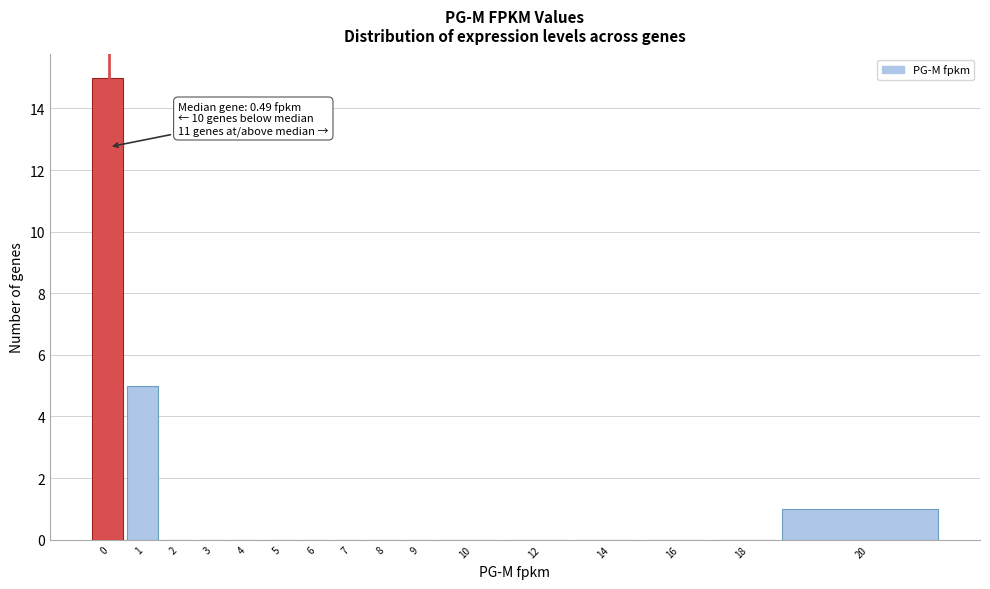

Reading left to right, extract all data points from this chart.

0=15	1=5	2=0	3=0	4=0	5=0	6=0	7=0	8=0	9=0	10=0	12=0	14=0	16=0	18=0	20=1